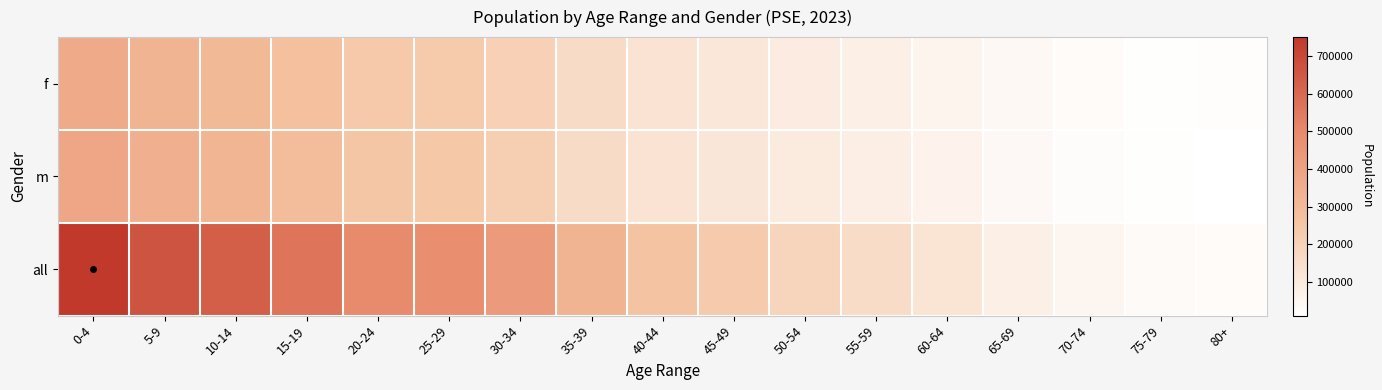

Reading right to left, extract all data points from this chart.

f: 80+=17023	75-79=16742	70-74=27365	65-69=40070	60-64=59347	55-59=77703	50-54=92638	45-49=113332	40-44=130813	35-39=161630	30-34=209131	25-29=233468	20-24=241676	15-19=275742	10-14=308052	5-9=324491	0-4=368327
m: 80+=11168	75-79=14140	70-74=25425	65-69=39491	60-64=61804	55-59=82061	50-54=95640	45-49=115601	40-44=130315	35-39=163425	30-34=218167	25-29=244244	20-24=251733	15-19=287454	10-14=322845	5-9=340463	0-4=381924
all: 80+=28191	75-79=30882	70-74=52790	65-69=79561	60-64=121151	55-59=159764	50-54=188278	45-49=228933	40-44=261128	35-39=325055	30-34=427298	25-29=477712	20-24=493409	15-19=563196	10-14=630897	5-9=664954	0-4=750251